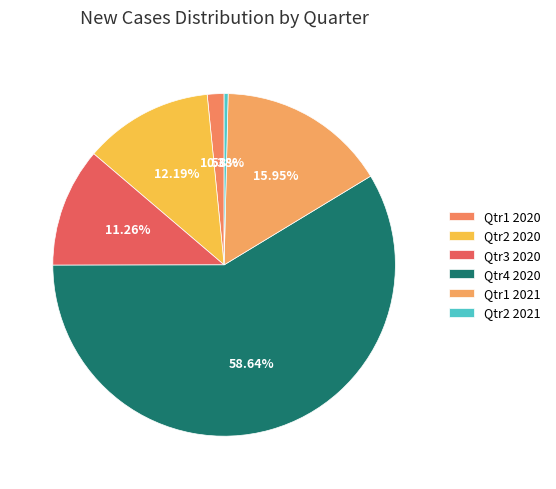

What is the largest slice in the pie chart?

Qtr4 2020